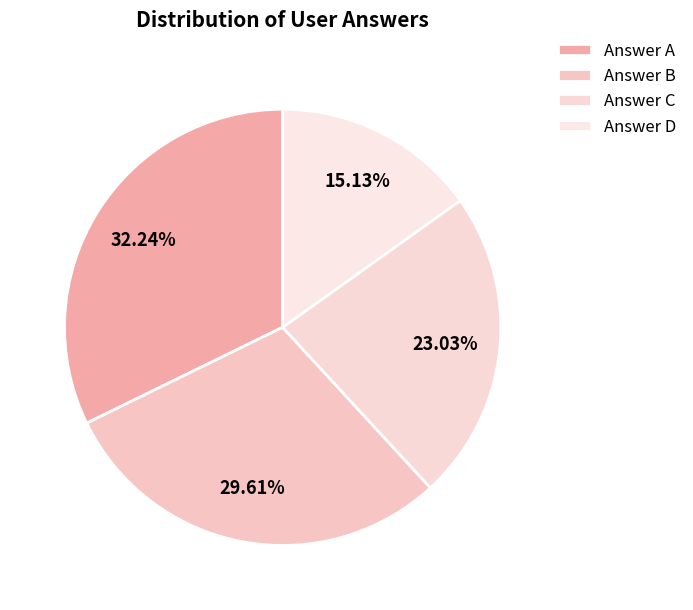

How many slices are in this pie chart?

4